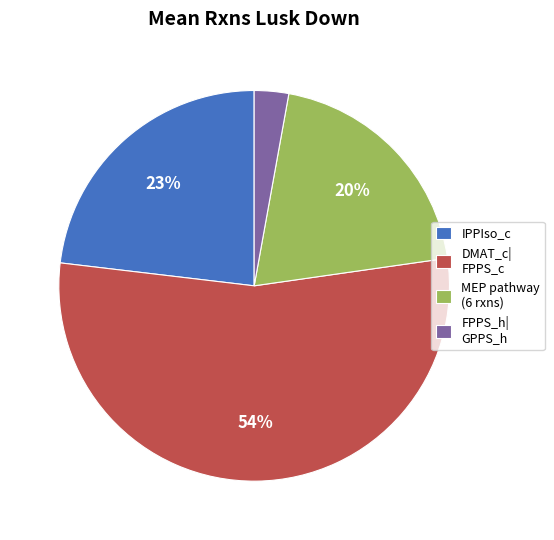

Between MEP pathway (6 rxns) and DMAT_c| FPPS_c, which is larger?

DMAT_c| FPPS_c